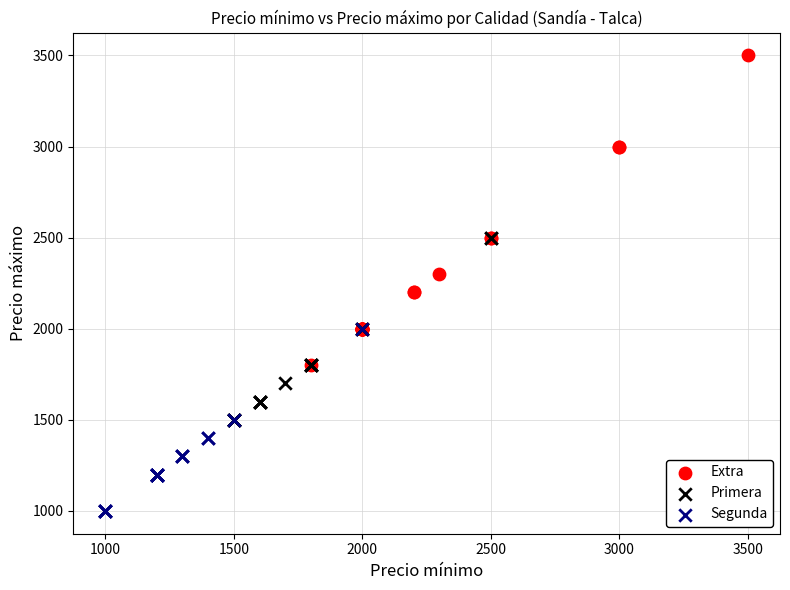

What are all the series names shown in the legend?

Extra, Primera, Segunda